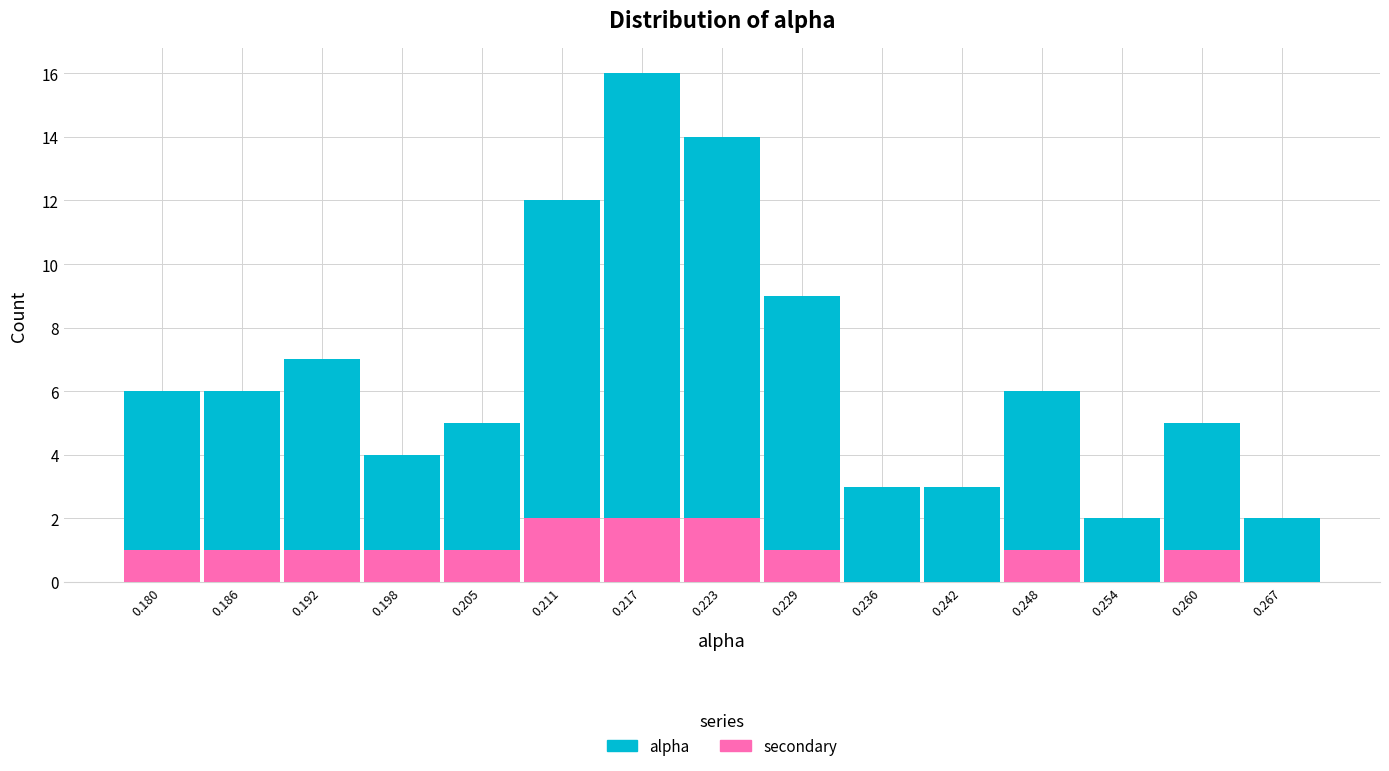

Reading left to right, transcribe this chart: for each stacked bar, give the range it covers on the x-axis and its total height. Neither the bar edges nor the heights are printed on the chart, so give them approximately, as read against the axes.

0.177 to 0.183: 6
0.183 to 0.189: 6
0.189 to 0.195: 7
0.195 to 0.202: 4
0.202 to 0.208: 5
0.208 to 0.214: 12
0.214 to 0.220: 16
0.220 to 0.226: 14
0.226 to 0.233: 9
0.233 to 0.239: 3
0.239 to 0.245: 3
0.245 to 0.251: 6
0.251 to 0.257: 2
0.257 to 0.264: 5
0.264 to 0.270: 2